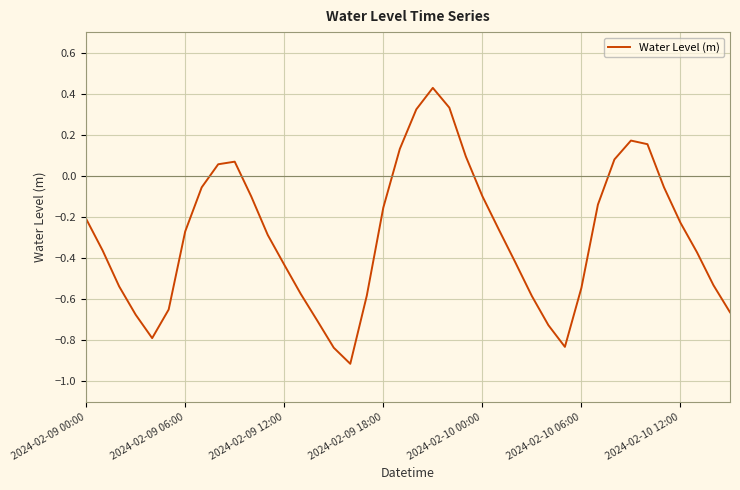

Does the chart have visible grid lines?

Yes